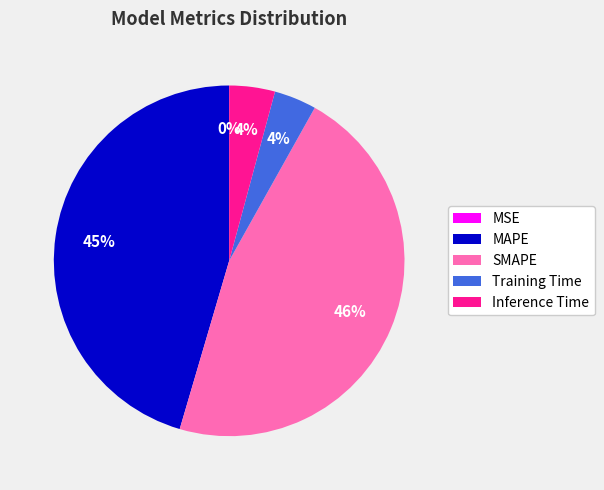

Is MAPE the majority of the pie?

No